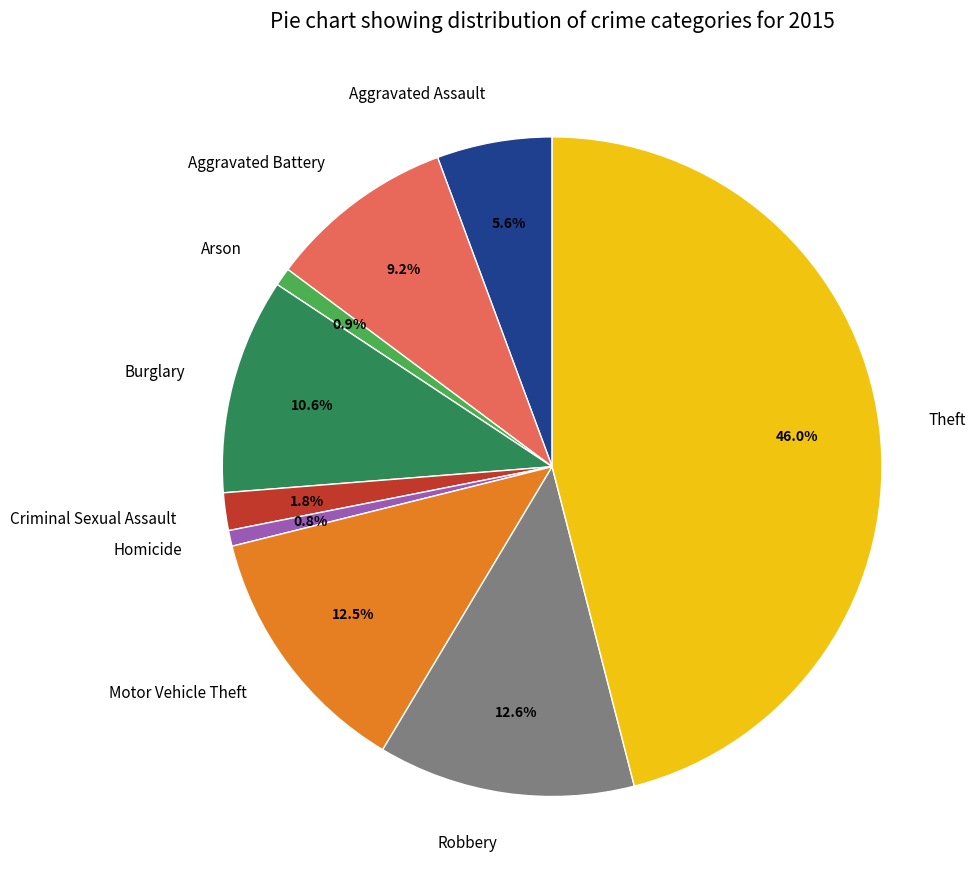

Count the number of slices in the pie.

9